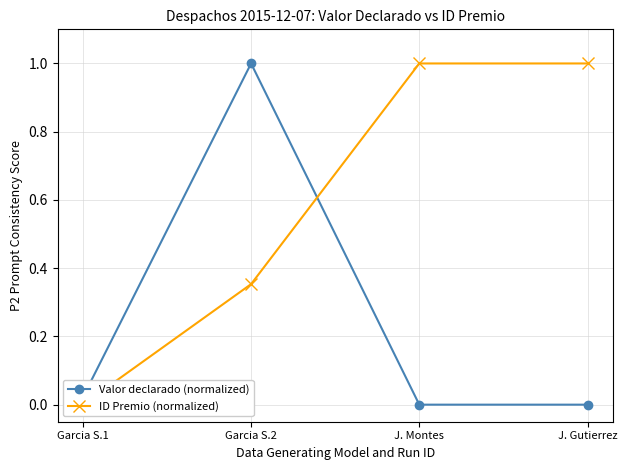

True or false: ID Premio (normalized) has a value of 1.0 at J. Montes.

True